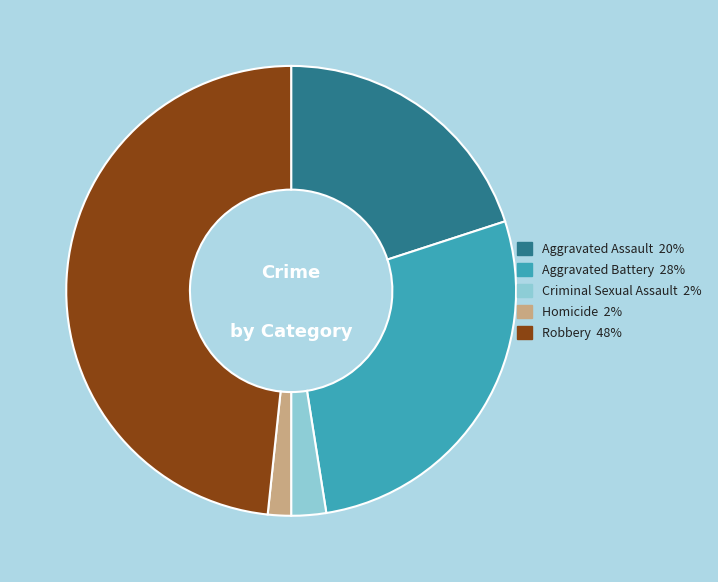

What is the smallest slice in the pie chart?

Homicide